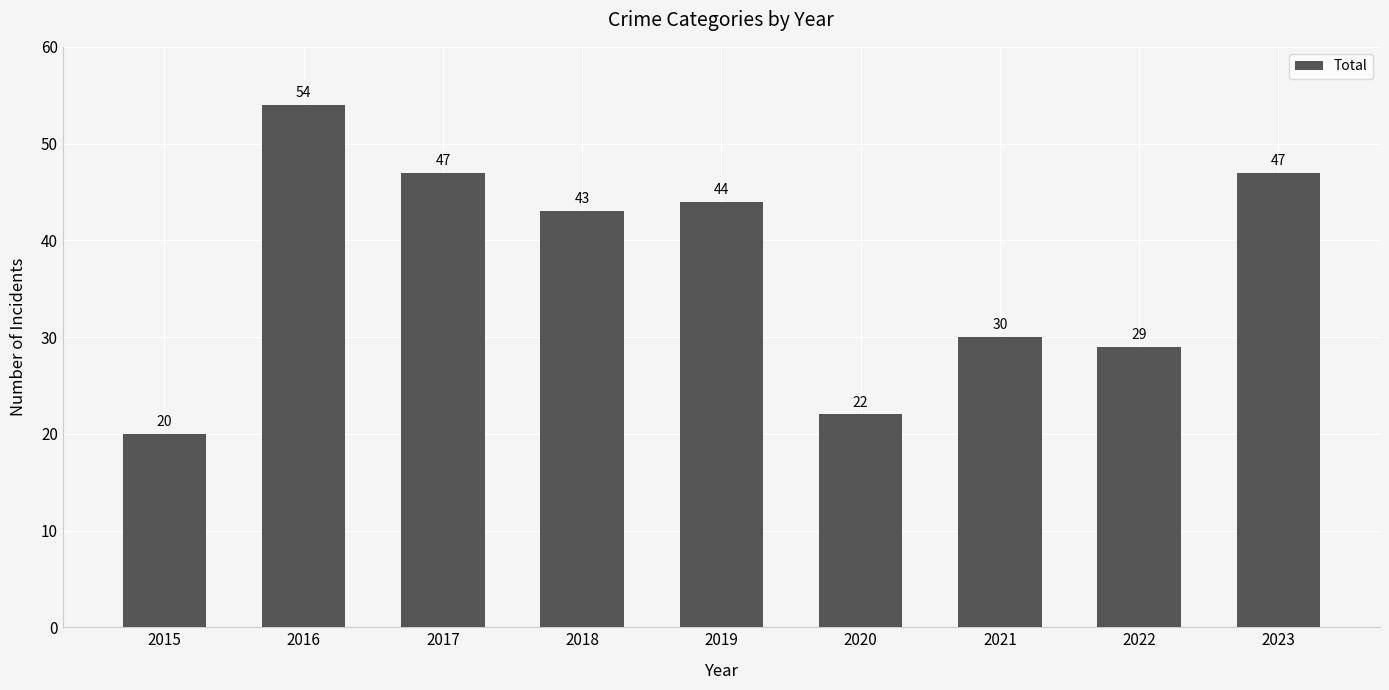

What is the value of the 2nd bar from the left?

54